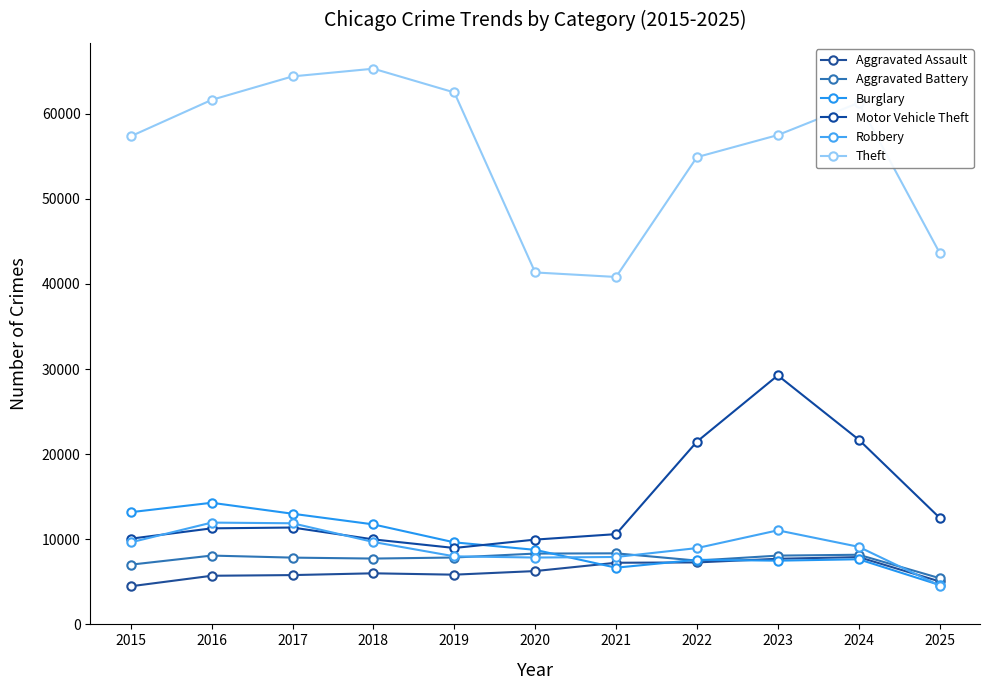

Which series ends up on top after the final intersection of Aggravated Assault and Burglary?

Aggravated Assault